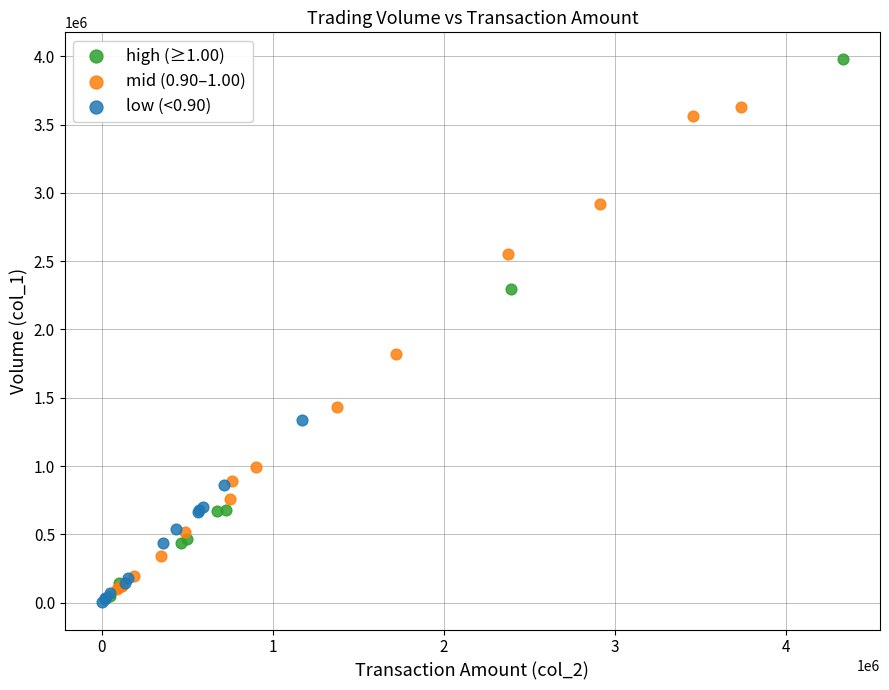

Which series has the widest spread of Y values?

high (≥1.00)